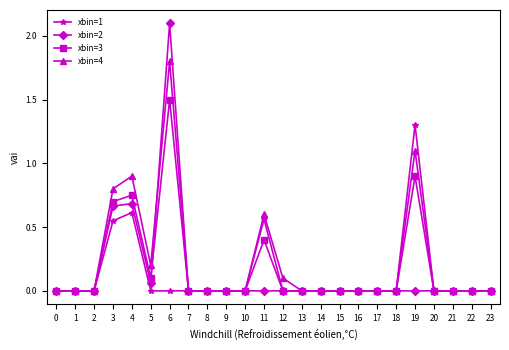

Which series changed the most between 3 and 23?

xbin=4